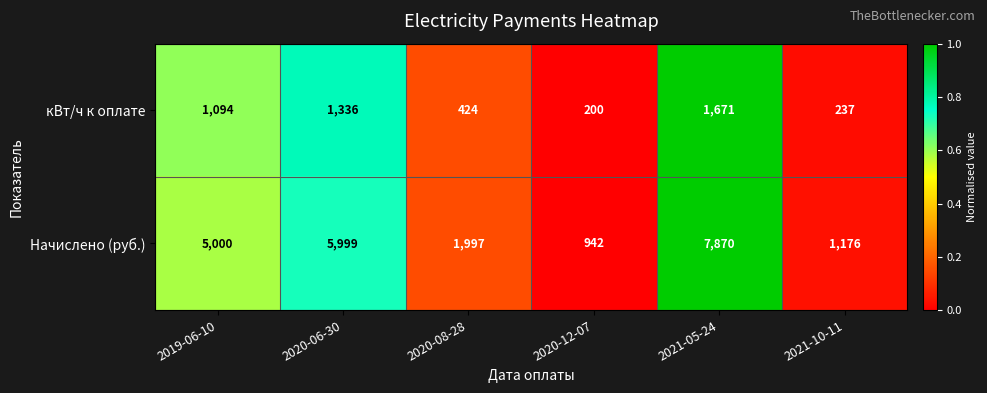

How many data points does each series have?

6